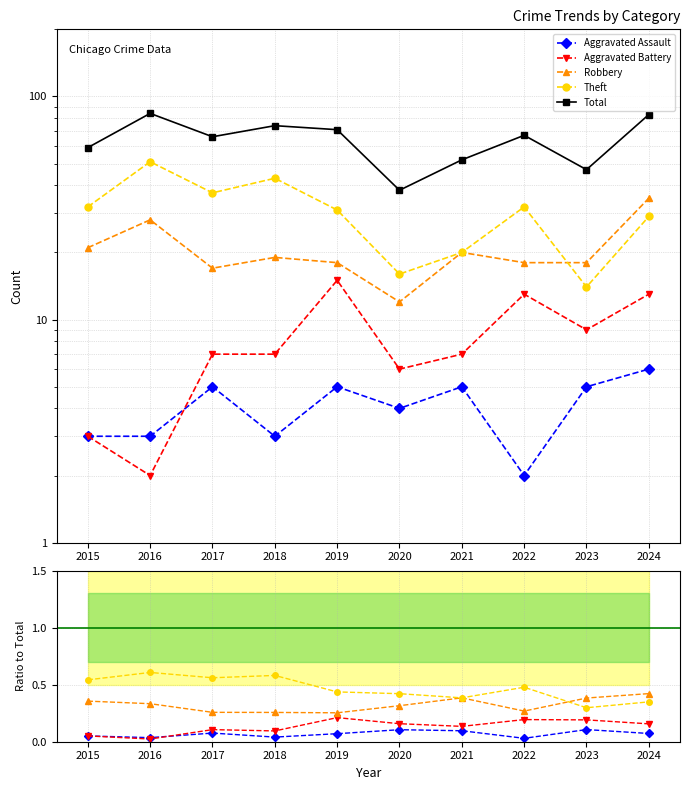

True or false: Aggravated Assault has a value of 0.1 at 2017.

True